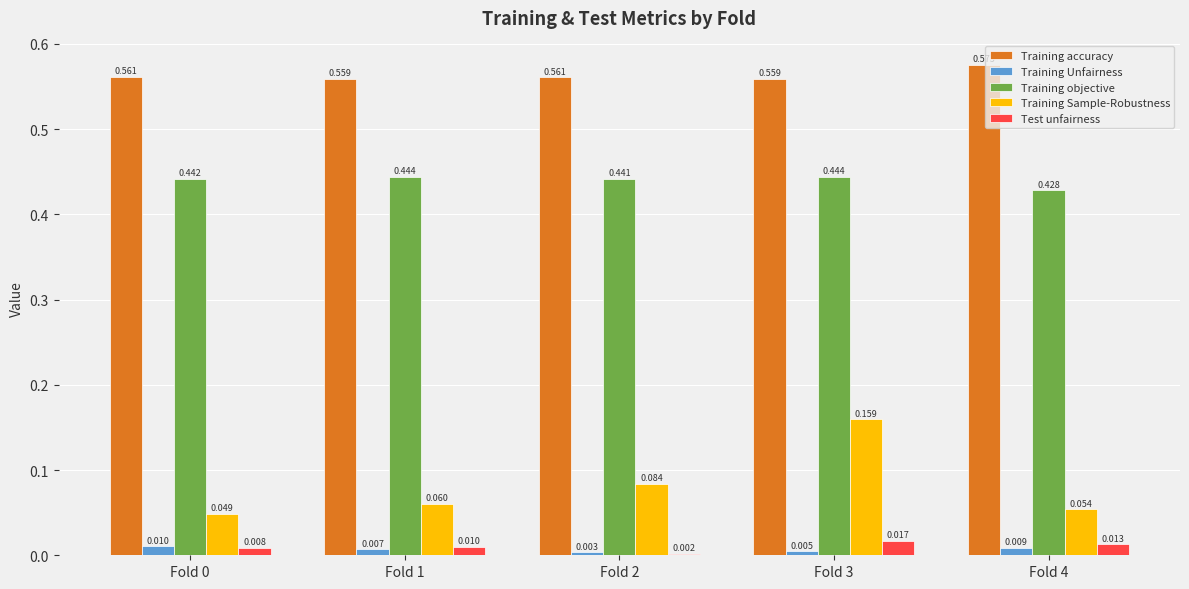

Are the bars horizontal?

No